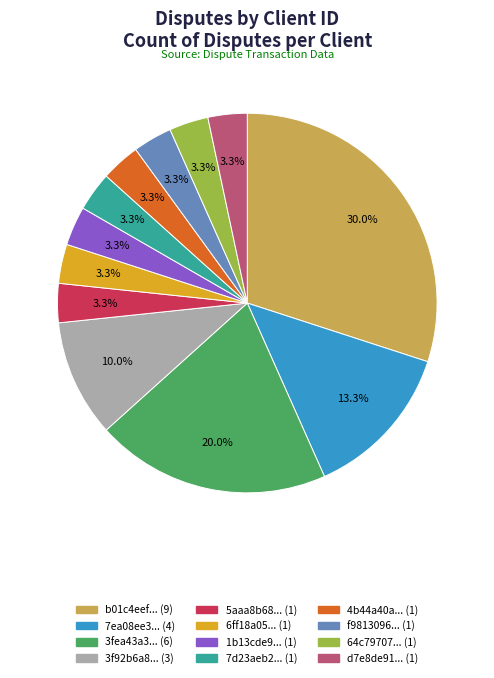

To the nearest percent, what is the average slice percentage?

8%